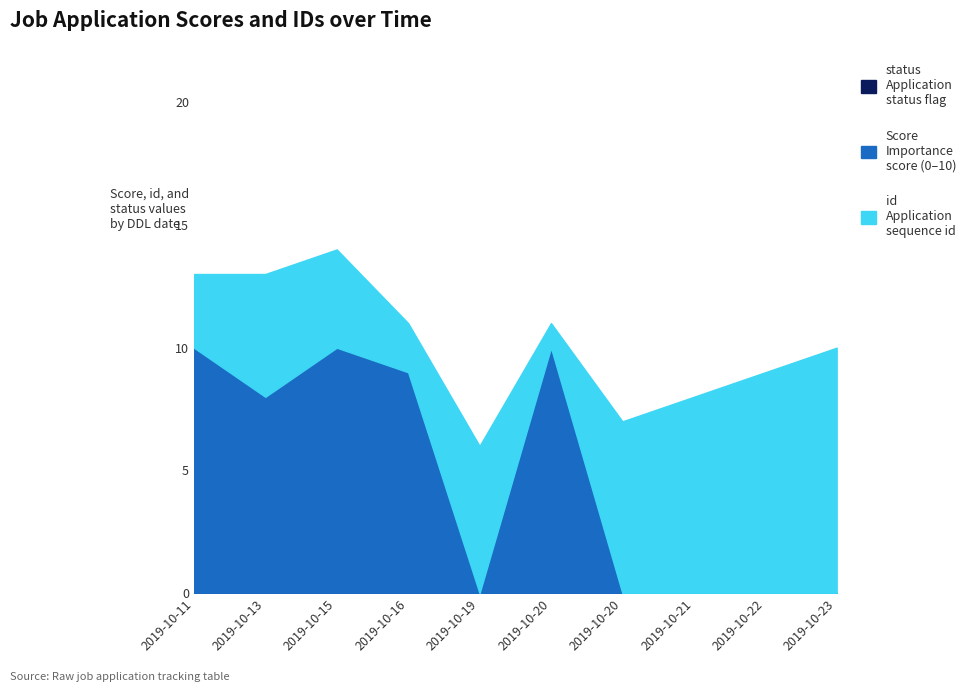

At which label does id reach its minimum?

2019-10-20